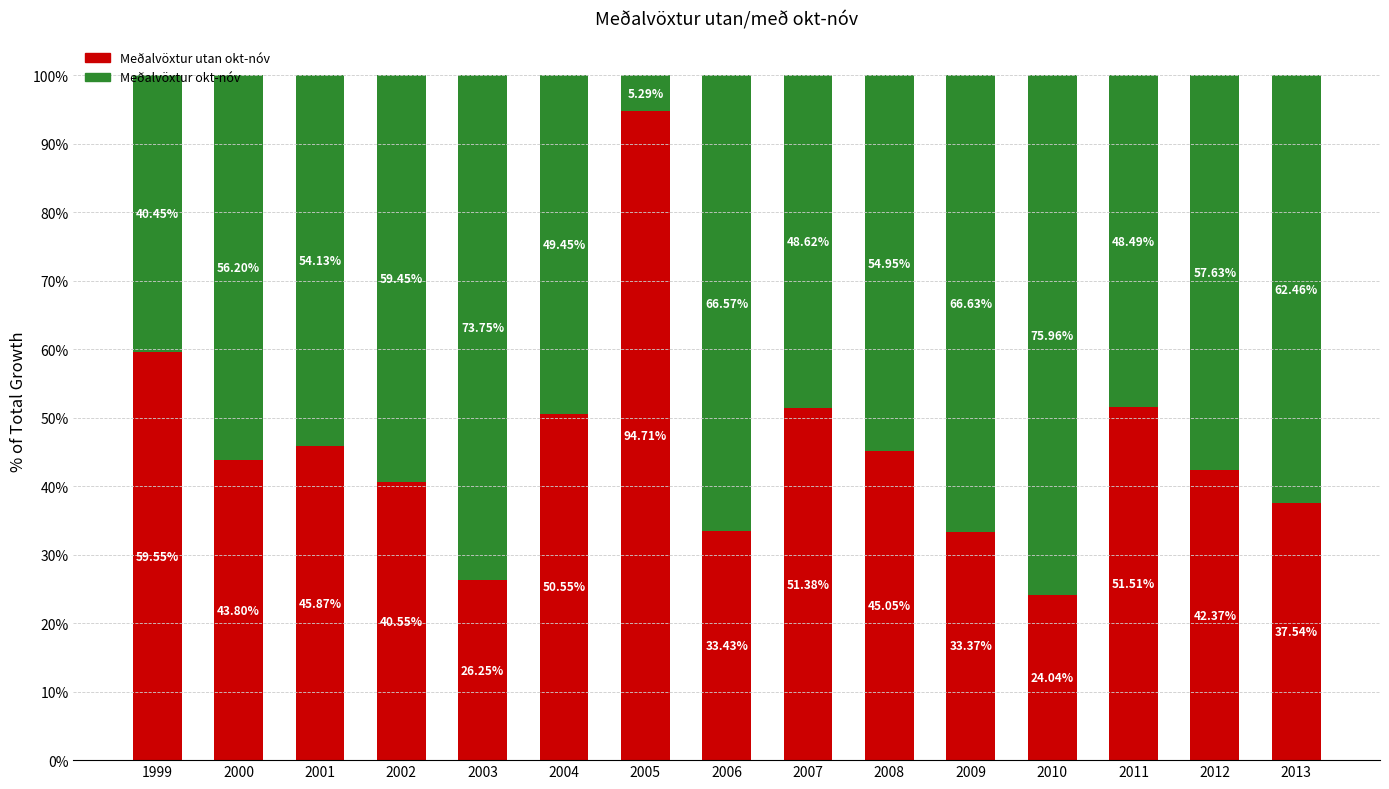

List the labels in order of Meðalvöxtur utan okt-nóv value, largest first.

2005, 1999, 2011, 2007, 2004, 2001, 2008, 2000, 2012, 2002, 2013, 2006, 2009, 2003, 2010